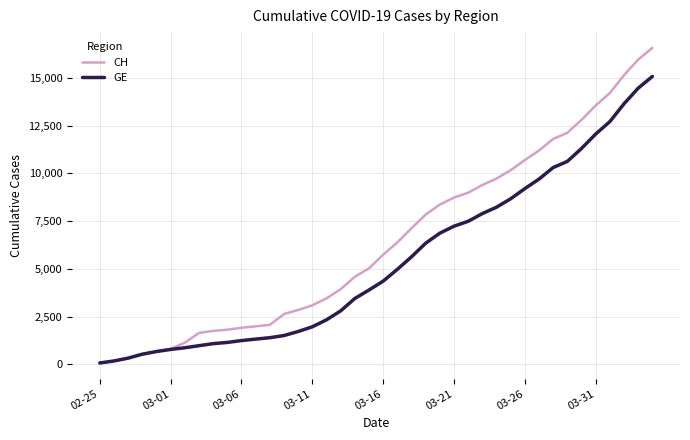

List the series in order of their peak value, lowest first.

GE, CH